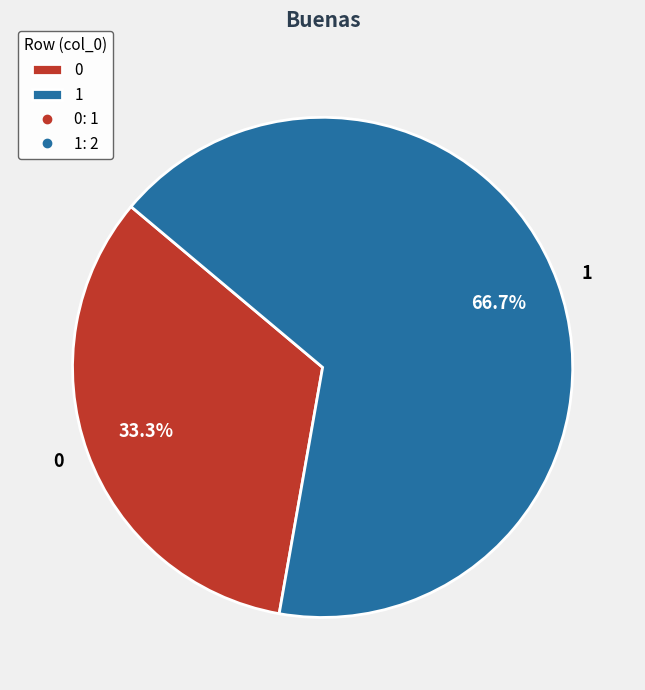

How many segments does this pie chart have?

2